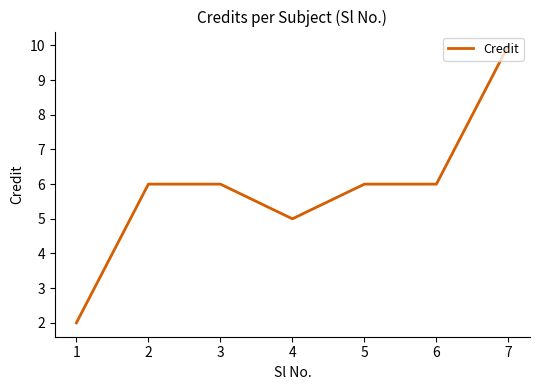

Is it true that the value at 6 is 16?

False